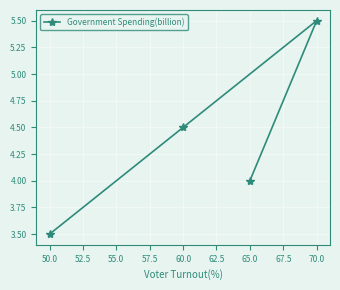

True or false: the data shows 5.5 at 70.0.

True